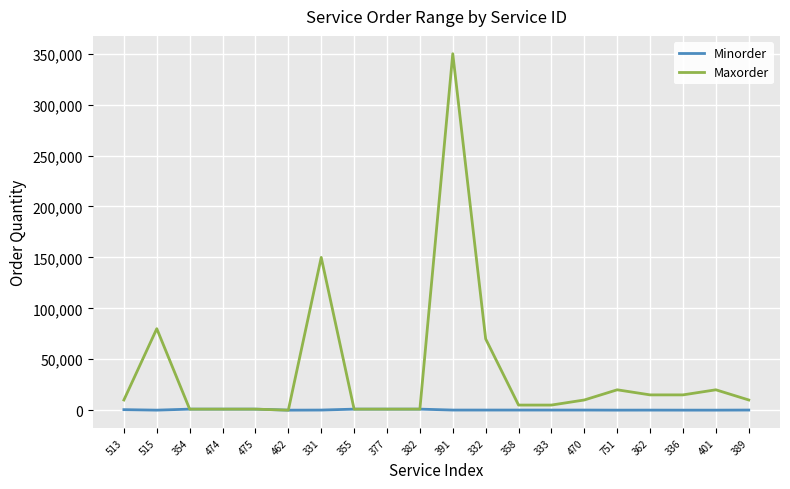

List the series in order of their overall mean, lowest first.

Minorder, Maxorder